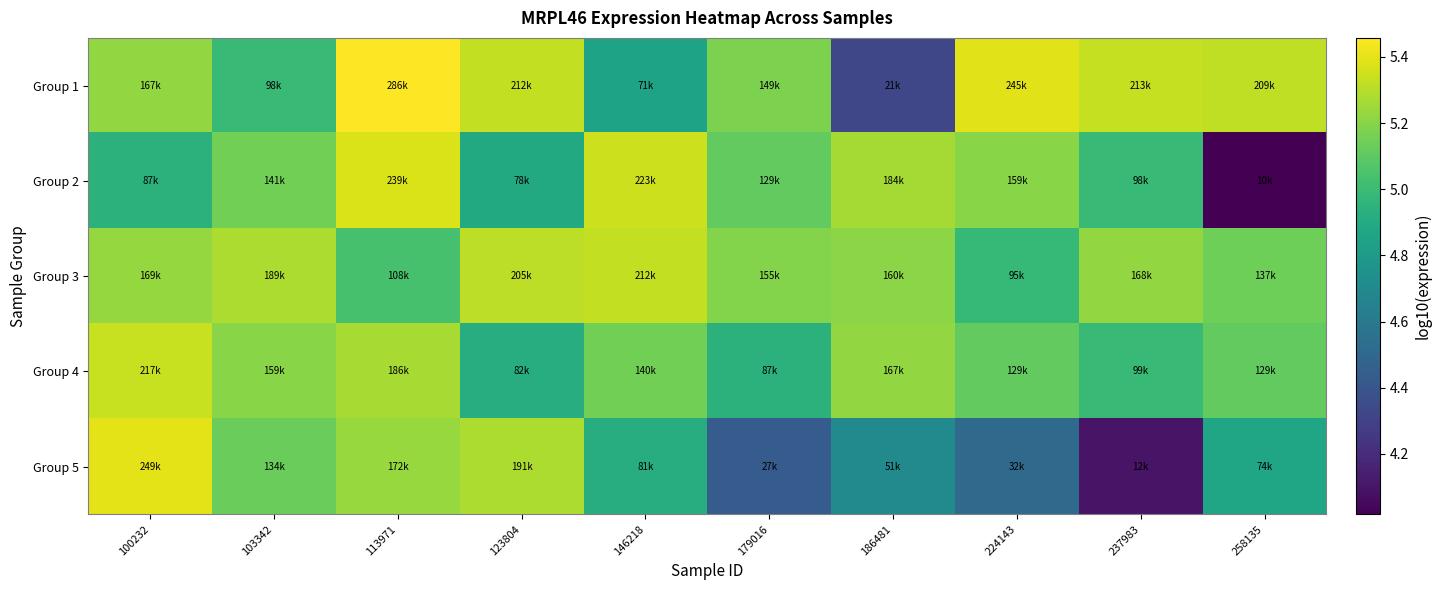

How many categories are shown in the chart?

10